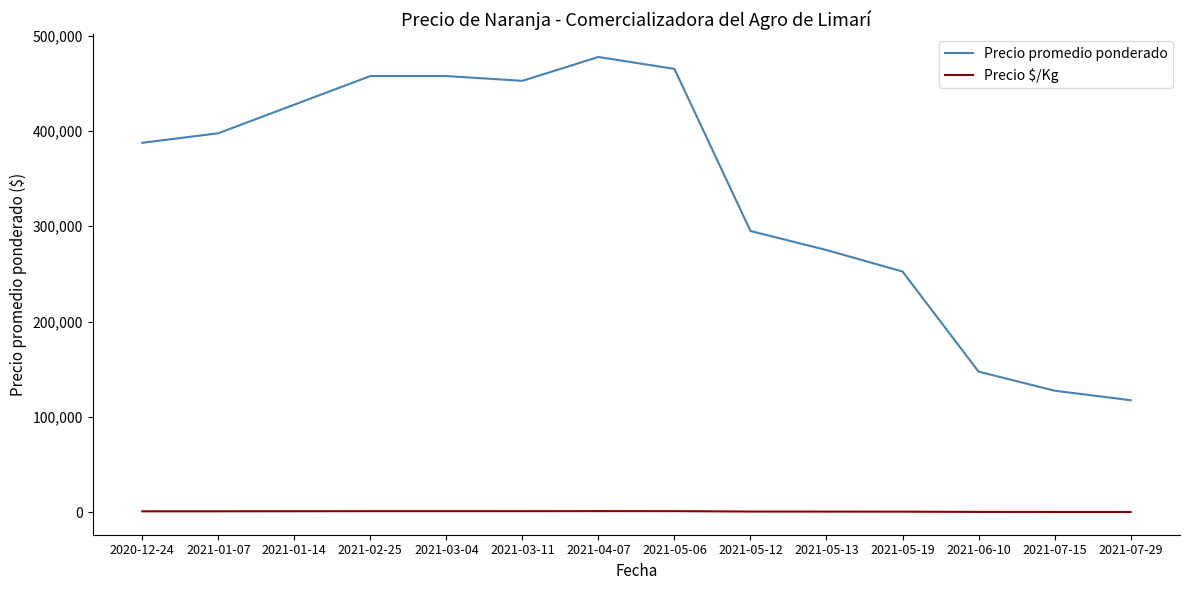

What are all the series names shown in the legend?

Precio promedio ponderado, Precio $/Kg